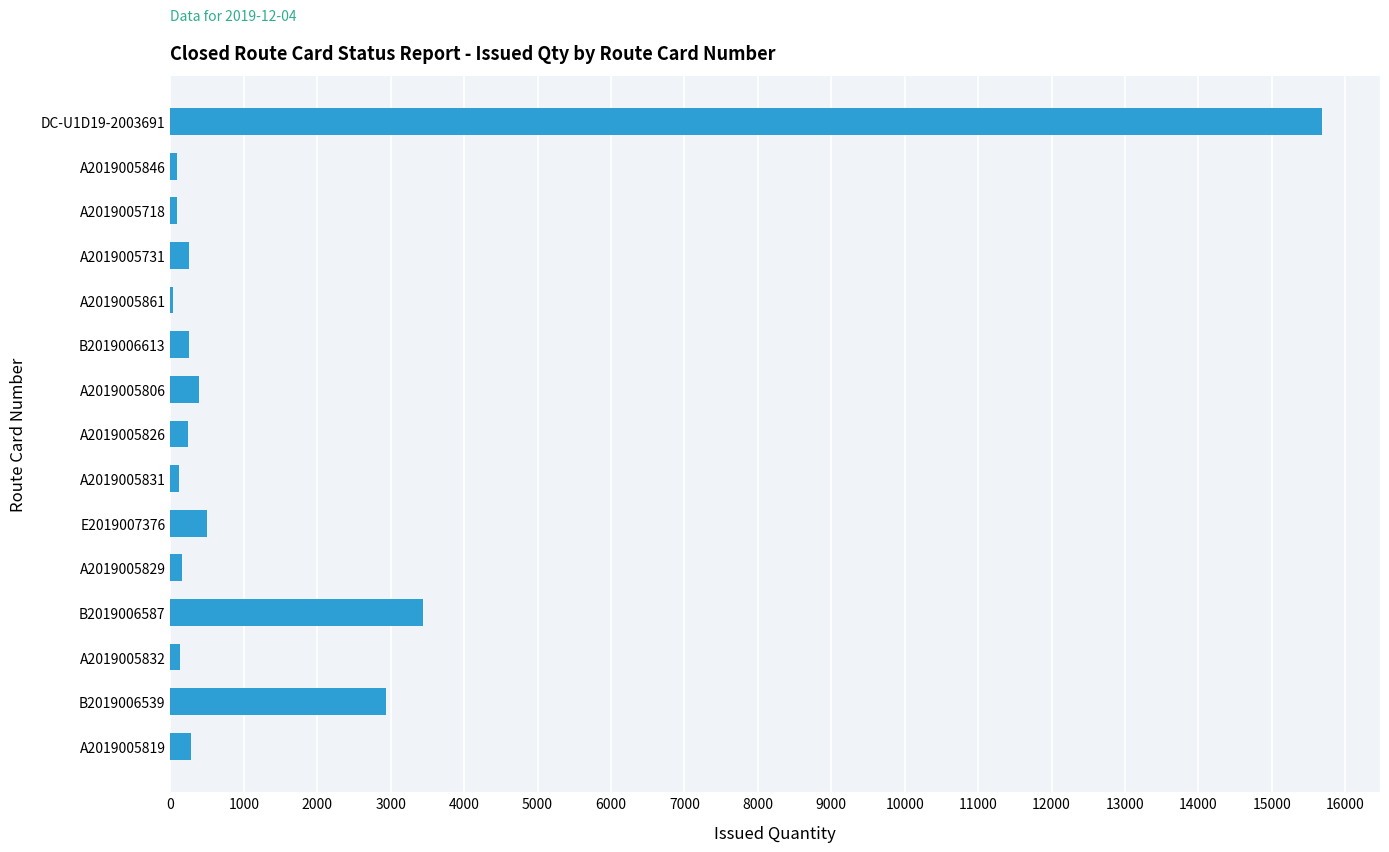

Which has a higher value, A2019005806 or B2019006539?

B2019006539